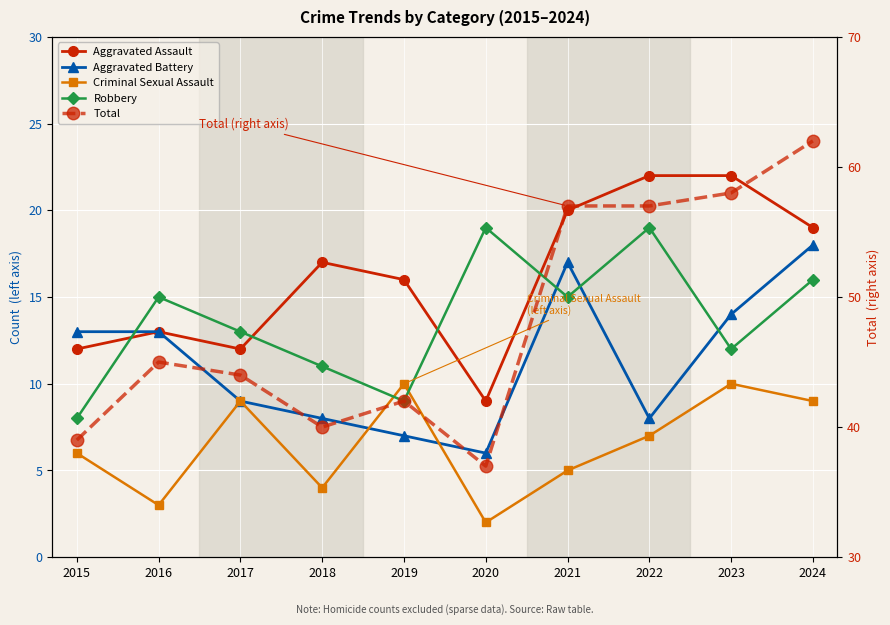

Which series changed the most between 2018 and 2023?

Total